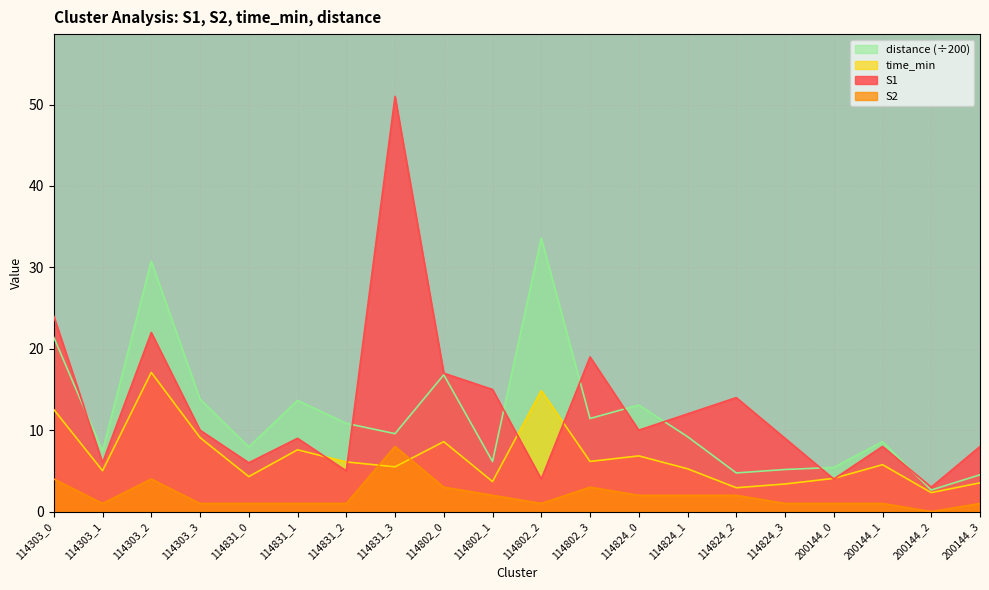

What is the total value across all series at 114802_0?

45.4